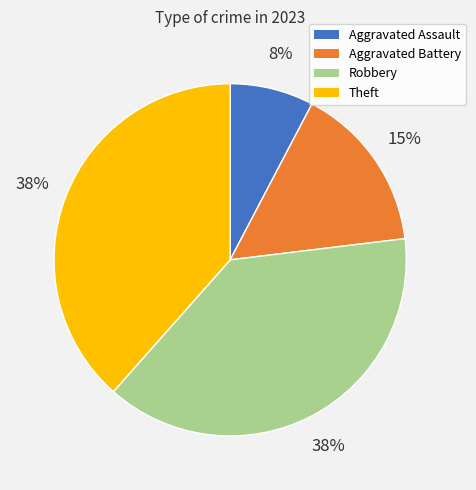

How many segments does this pie chart have?

4